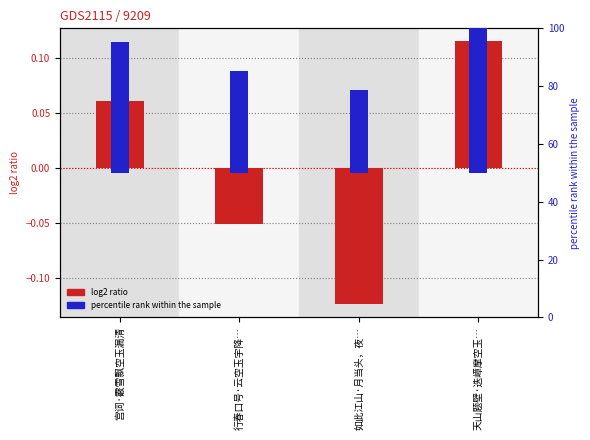

Reading left to right, what are all the values shown in this chart?

col_0 (normalized): 宫词·霰雪飘空玉漏清=0.1	行春口号·云空玉宇降…=-0.1	如此江山·月当头，夜…=-0.1	天山题壁·迭嶂摩空玉…=0.1
percentile rank: 宫词·霰雪飘空玉漏清=0.0	行春口号·云空玉宇降…=0.0	如此江山·月当头，夜…=0.0	天山题壁·迭嶂摩空玉…=0.0
percentile rank within sample: 宫词·霰雪飘空玉漏清=45.1	行春口号·云空玉宇降…=35.1	如此江山·月当头，夜…=28.6	天山题壁·迭嶂摩空玉…=50.0